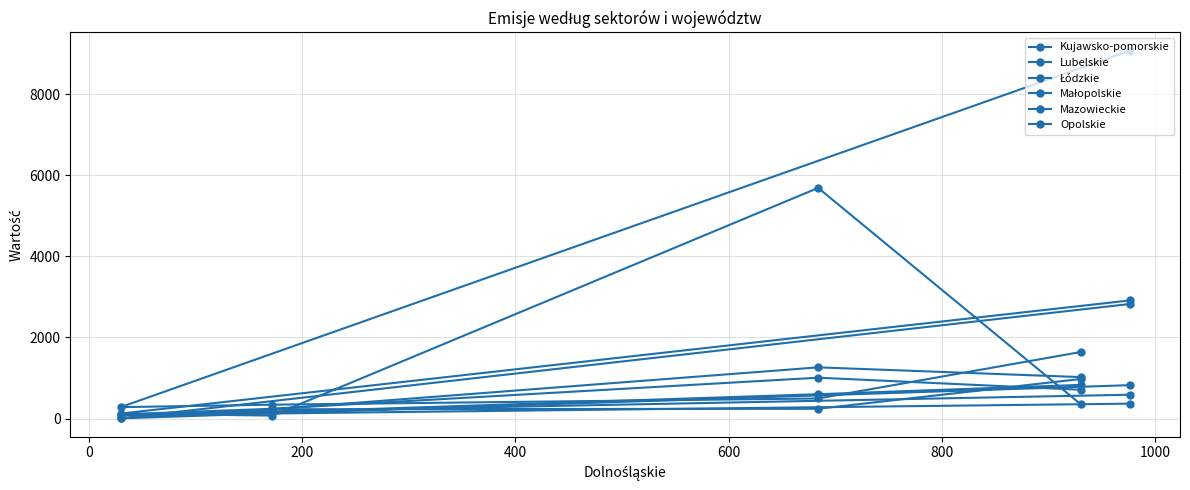

How many times do Kujawsko-pomorskie and Opolskie cross each other?

3